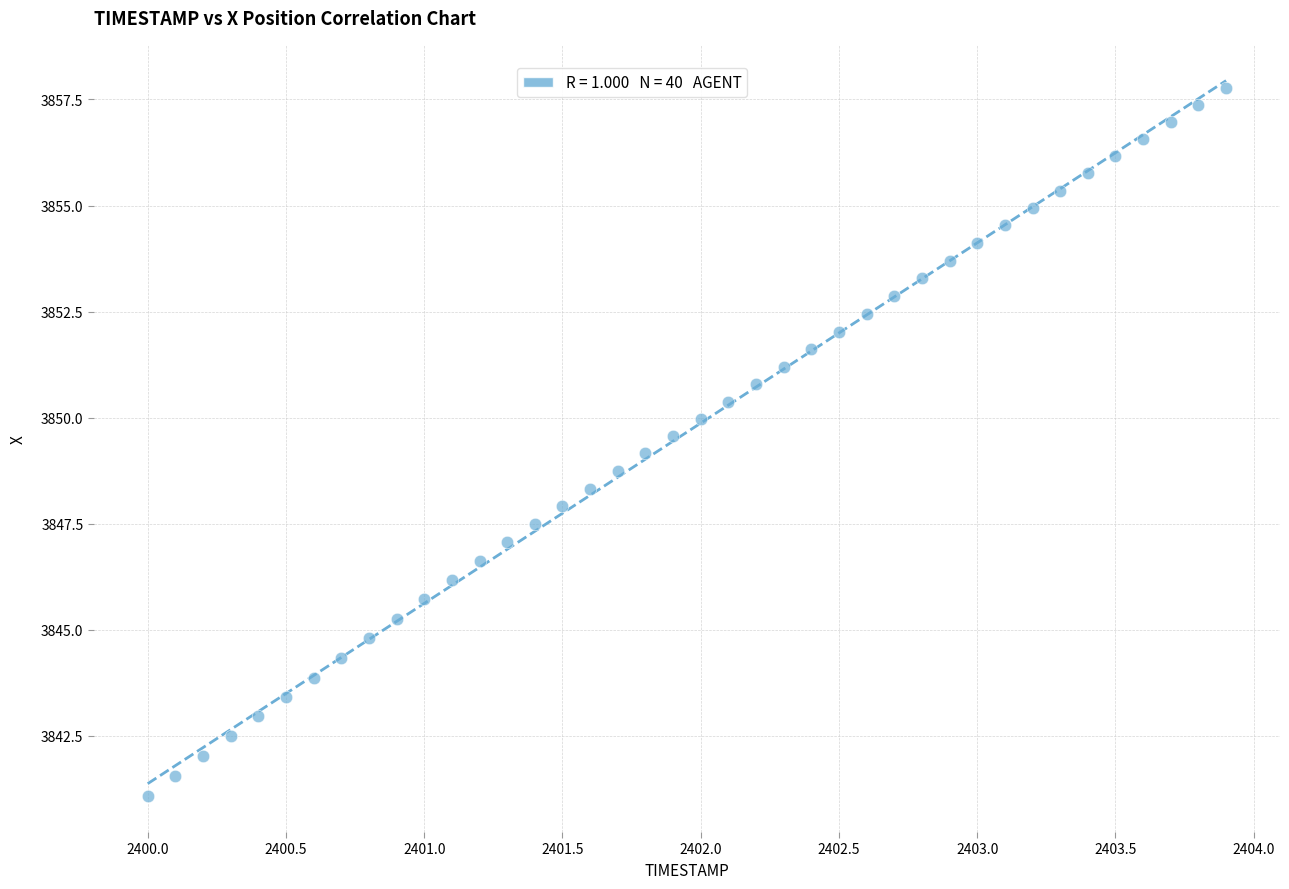

What is the range of Y values (max minus min)?

16.7